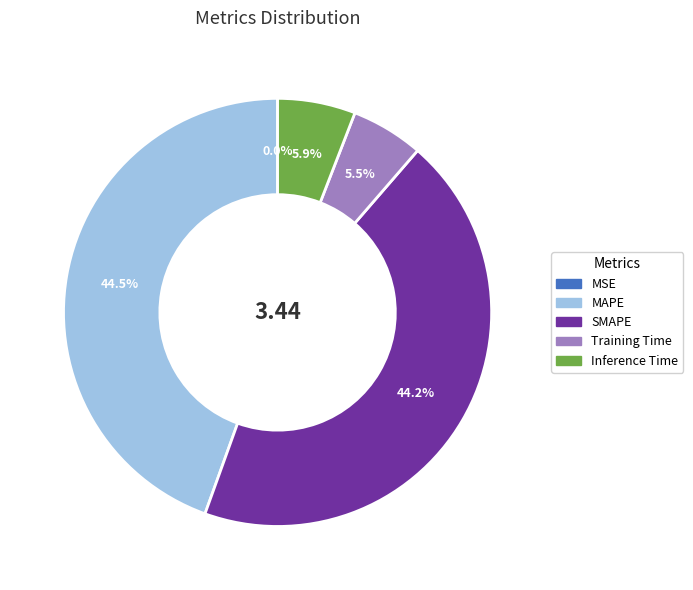

Which has a higher value, SMAPE or Inference Time?

SMAPE